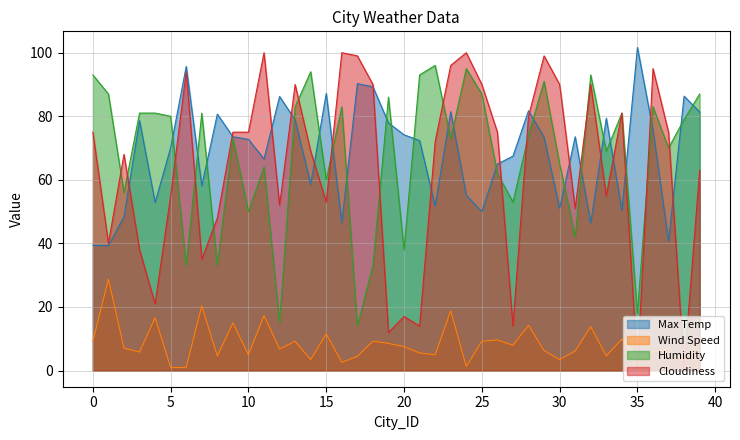

What is the smallest value displayed?

0.9